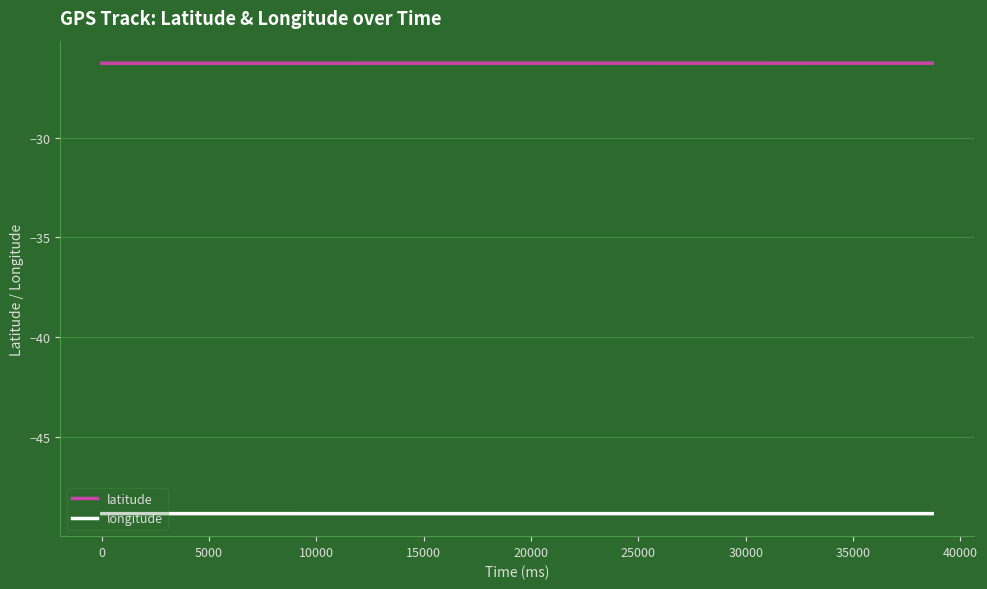

True or false: latitude and longitude intersect in this chart.

False